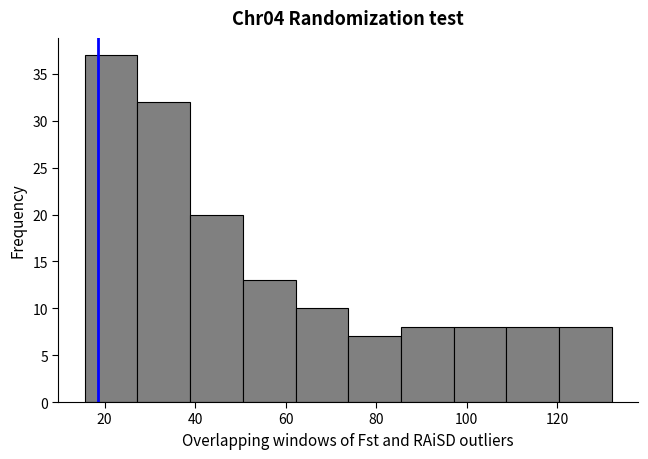

Reading left to right, transcribe this chart: for each bar, give the range it covers on the x-axis and its height. Neither the bar edges nor the heights are printed on the chart, so give them approximately, as read against the axes.

16 to 28: 37
28 to 38: 32
38 to 50: 20
50 to 62: 13
62 to 74: 10
74 to 86: 7
86 to 98: 8
98 to 108: 8
108 to 120: 8
120 to 132: 8